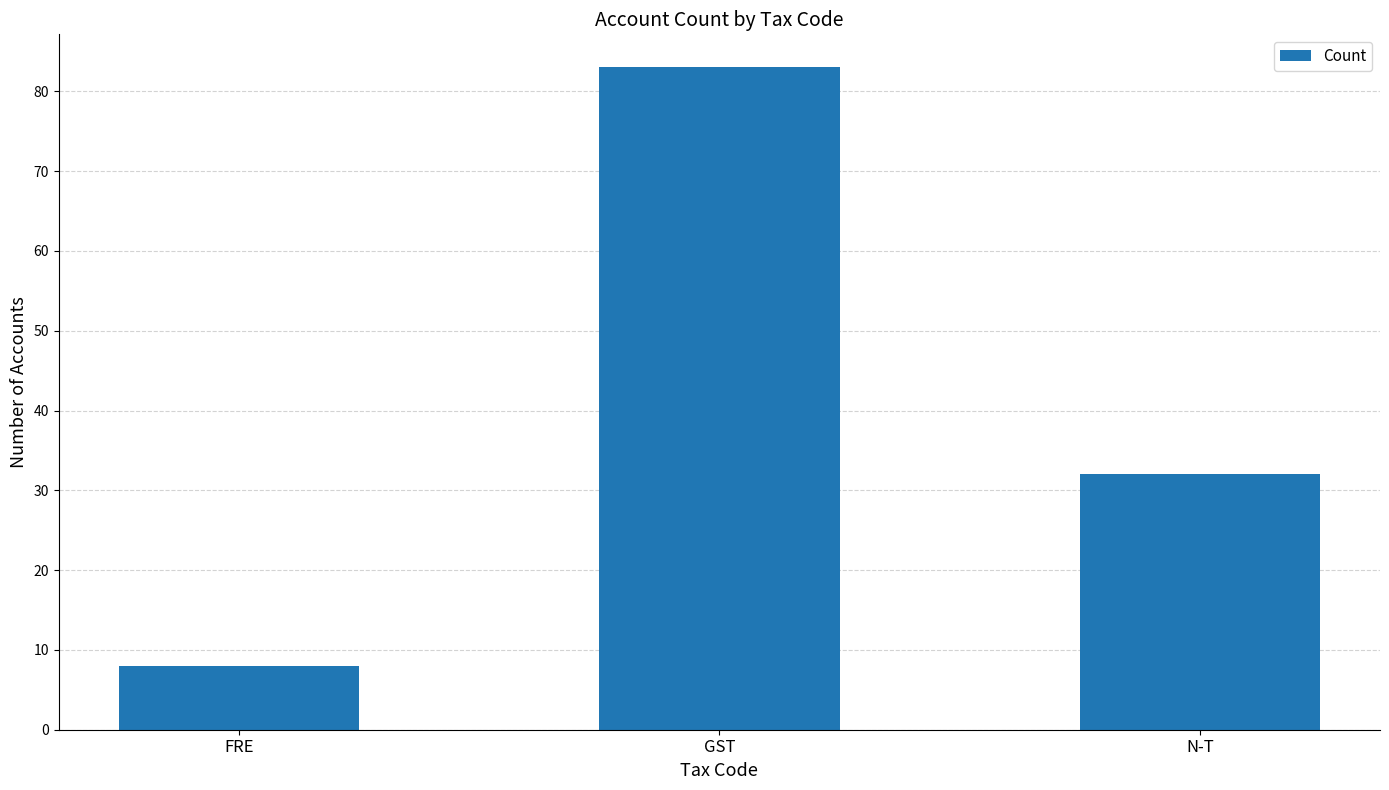

Reading left to right, what are all the values shown in this chart?

8	83	32